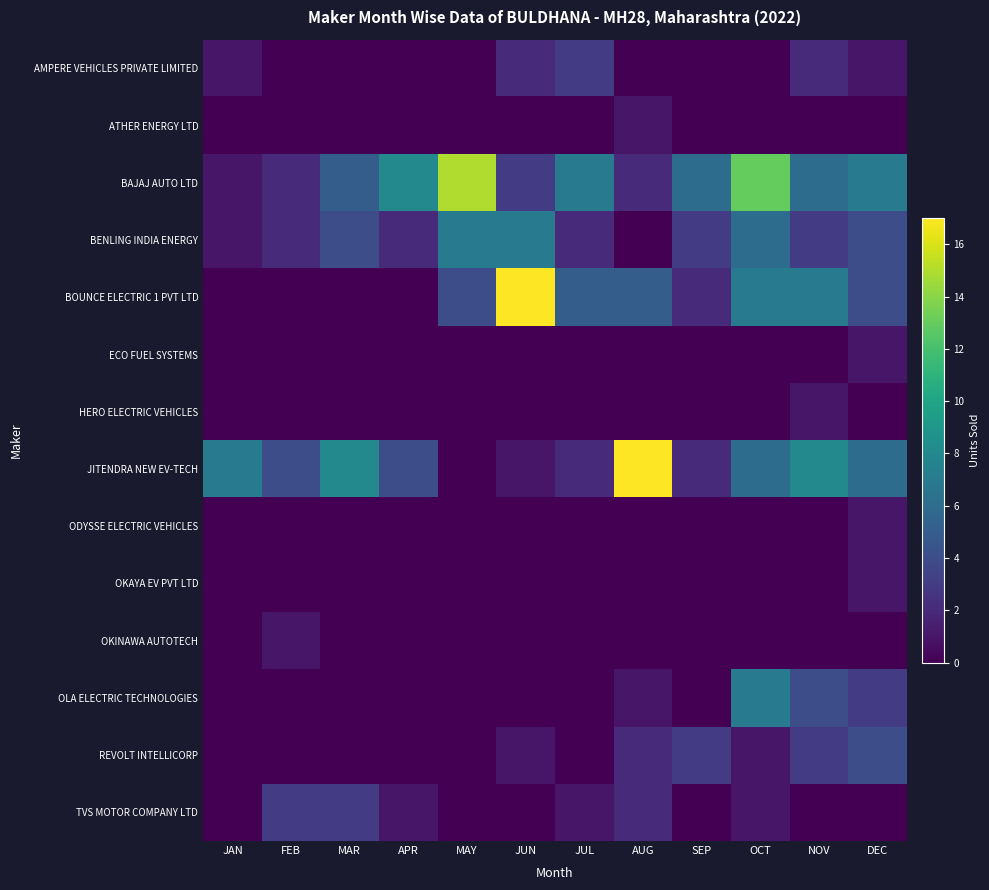

At which category is the sum across all series the highest?

OCT